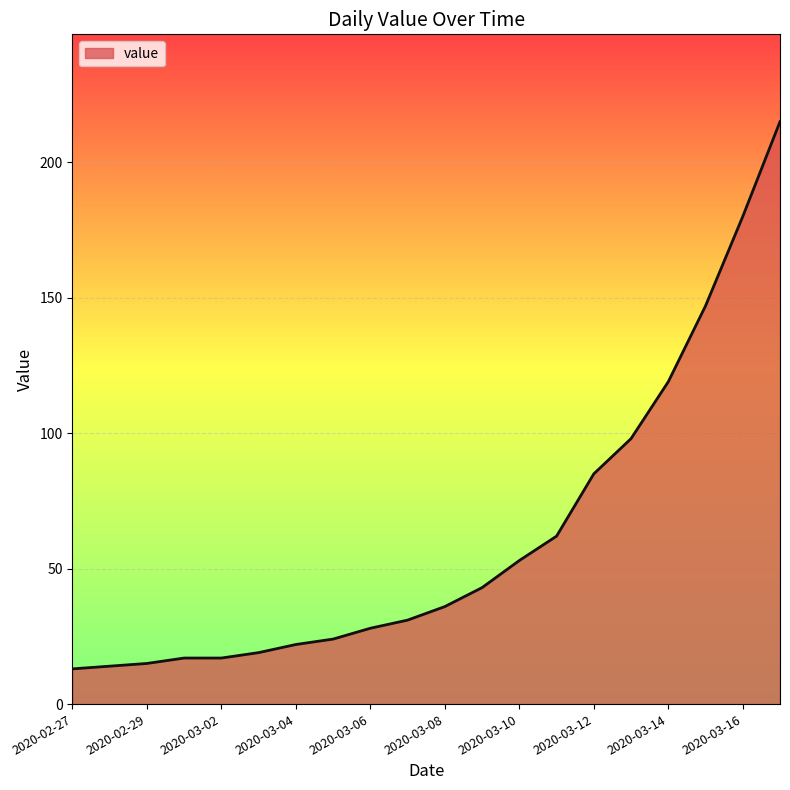

What is the difference between the maximum and minimum values?

202